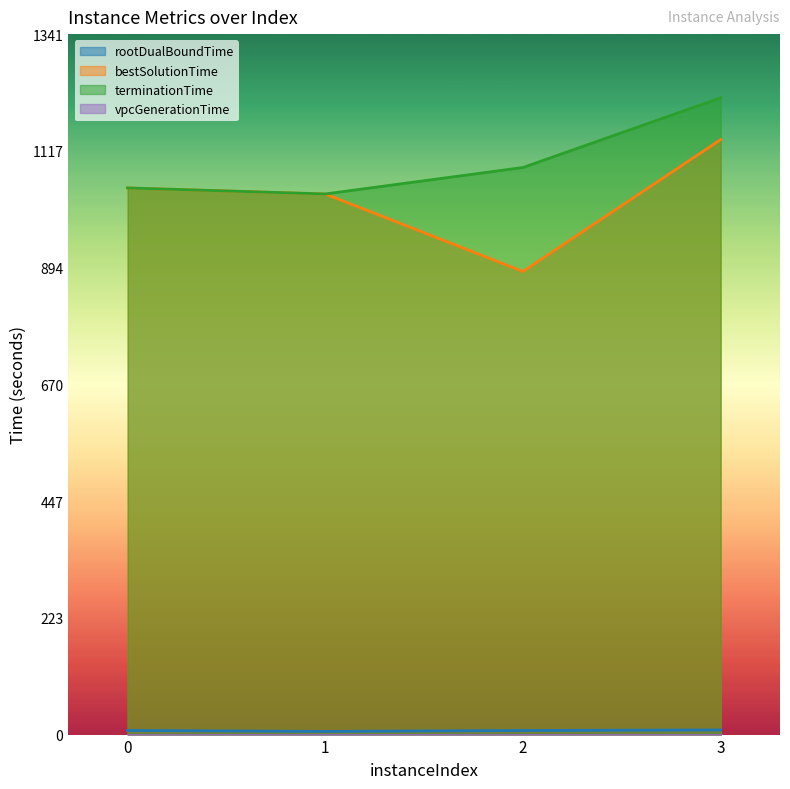

Which label corresponds to the smallest value in the chart?

3